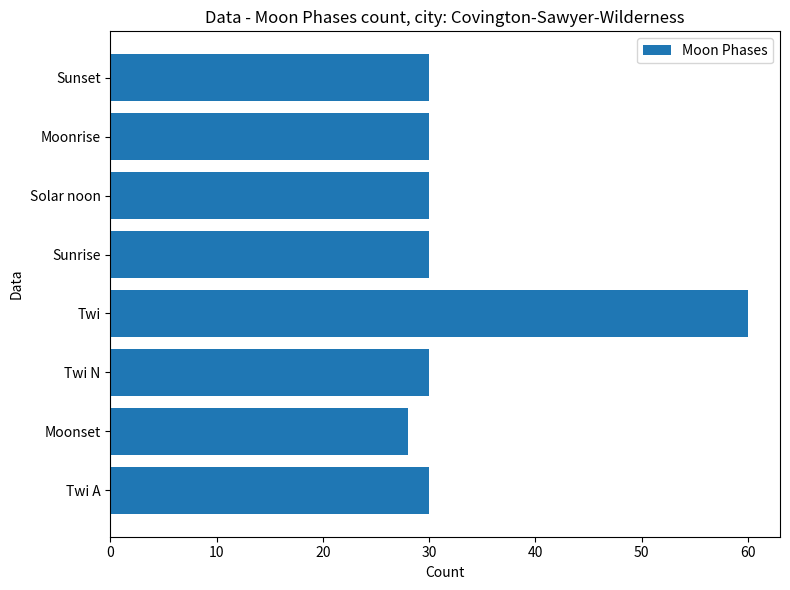

What is the difference between the maximum and minimum values?

32